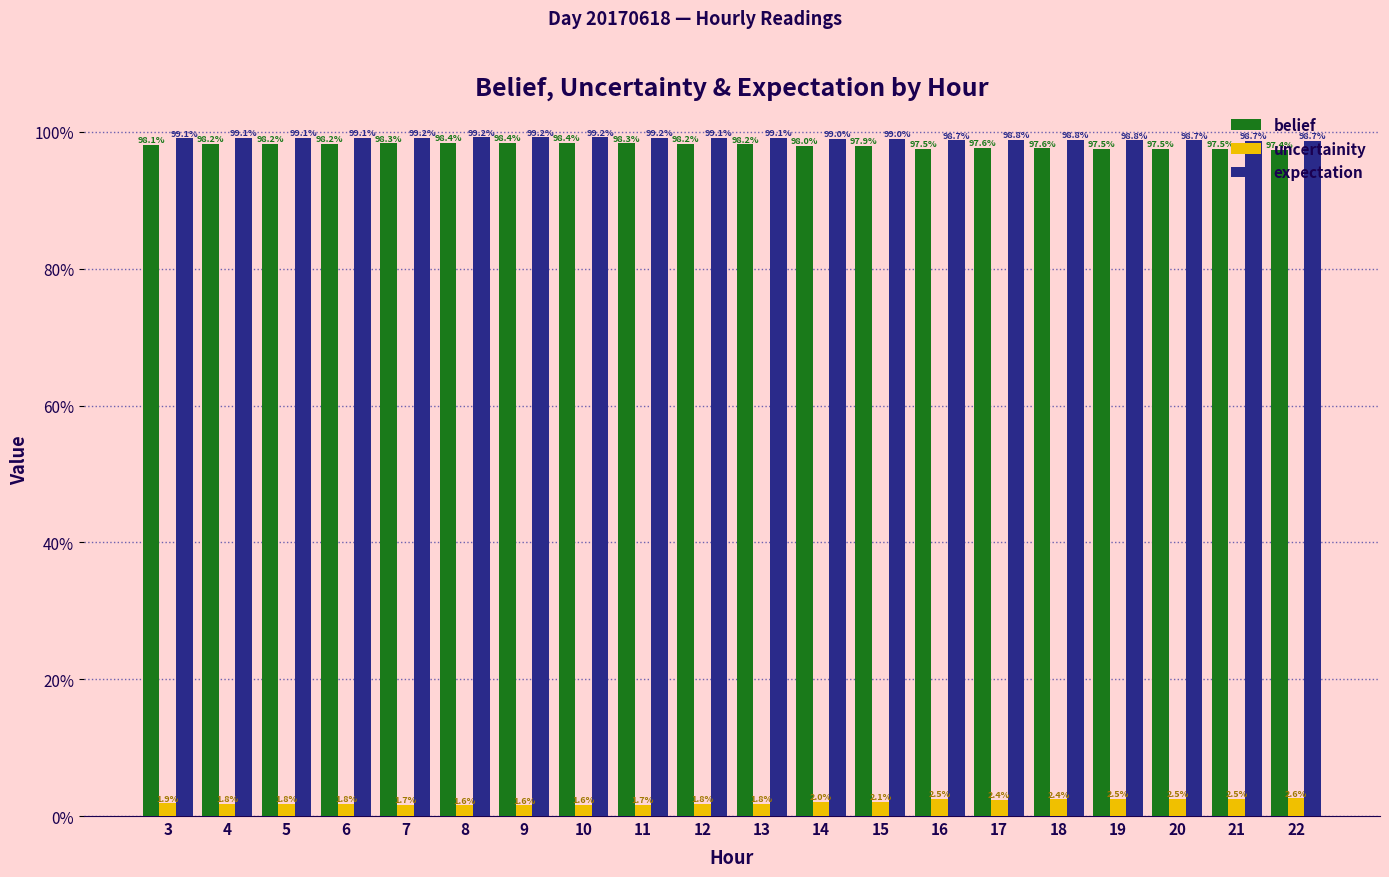

What are all the series names shown in the legend?

belief, uncertainity, expectation